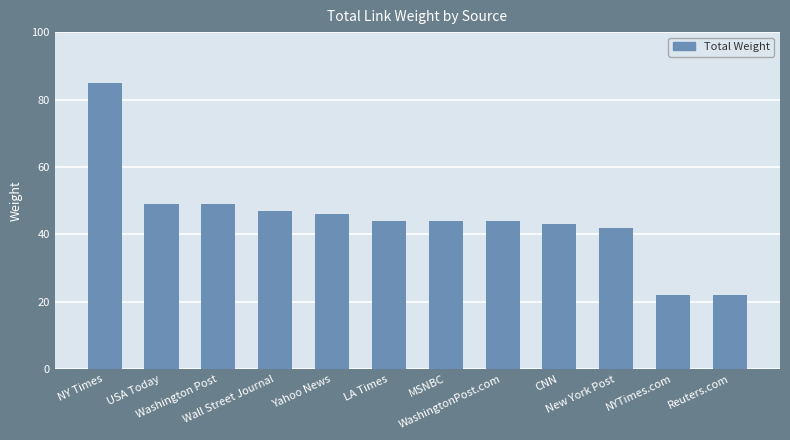

What is the value of the 11th bar from the left?

22